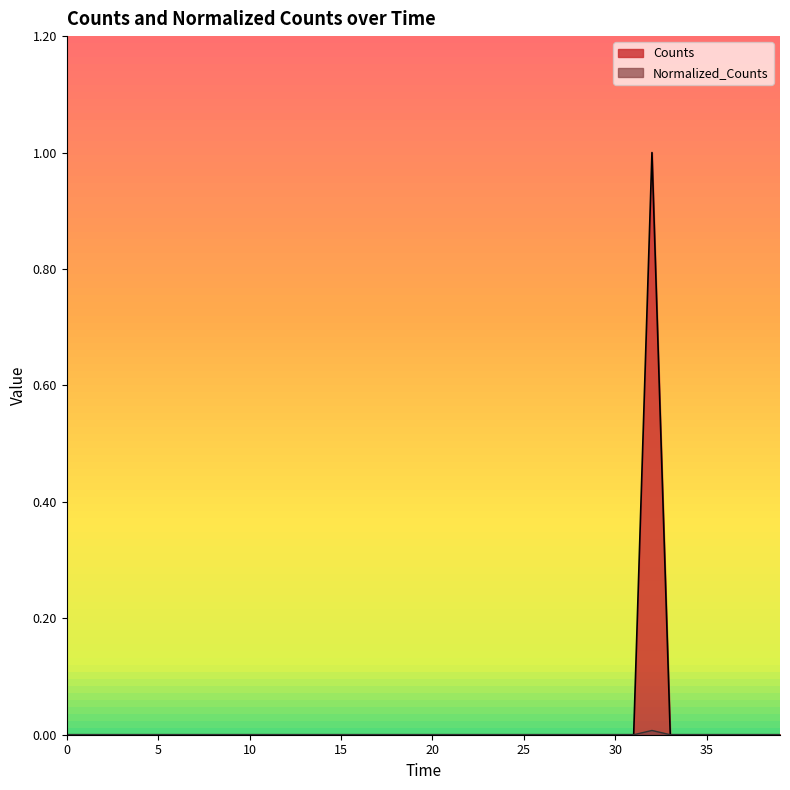

Between 16 and 21, which series saw the biggest shift?

Counts